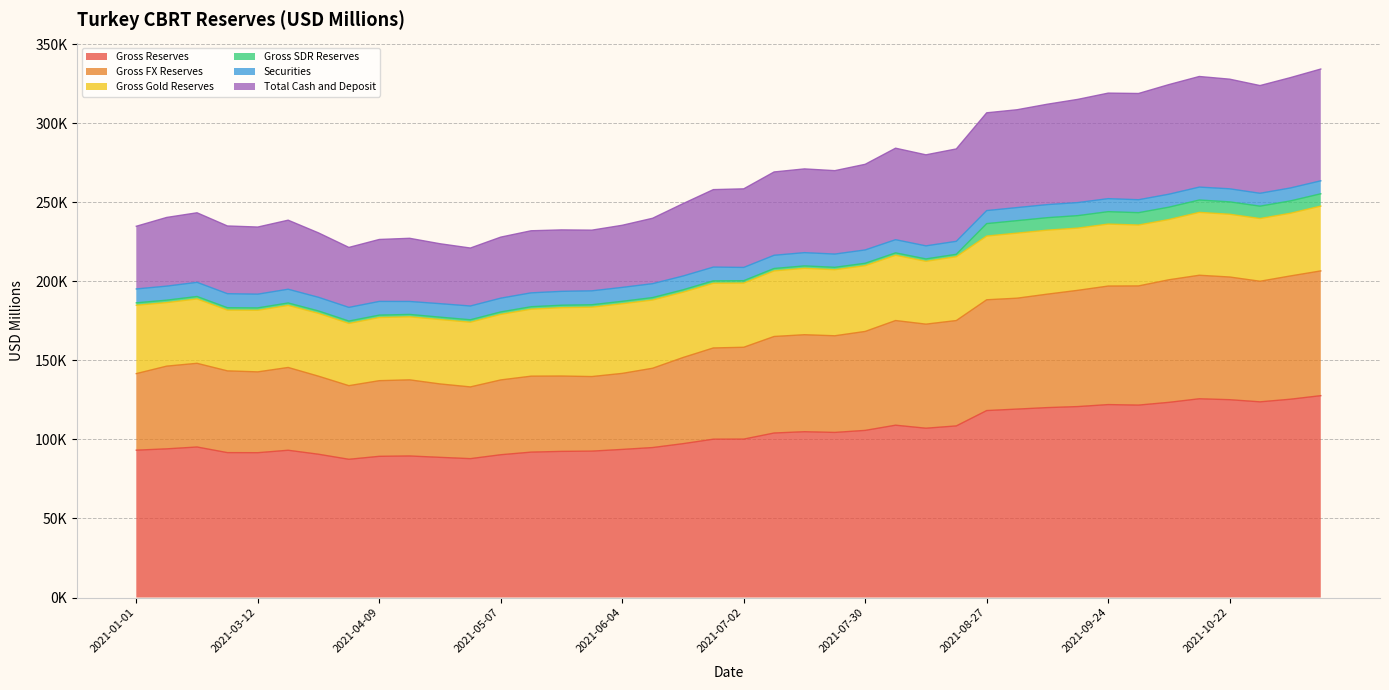

True or false: Gross Reserves has a value of 57727.6 at 2021-01-01.

False